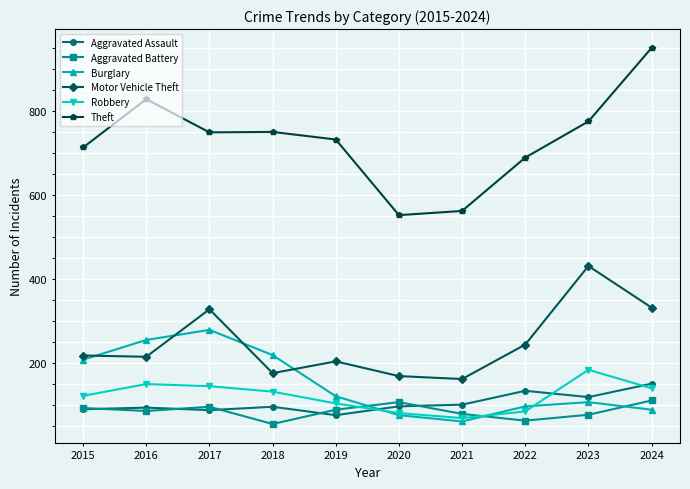

True or false: Robbery has a value of 104 at 2019.

True